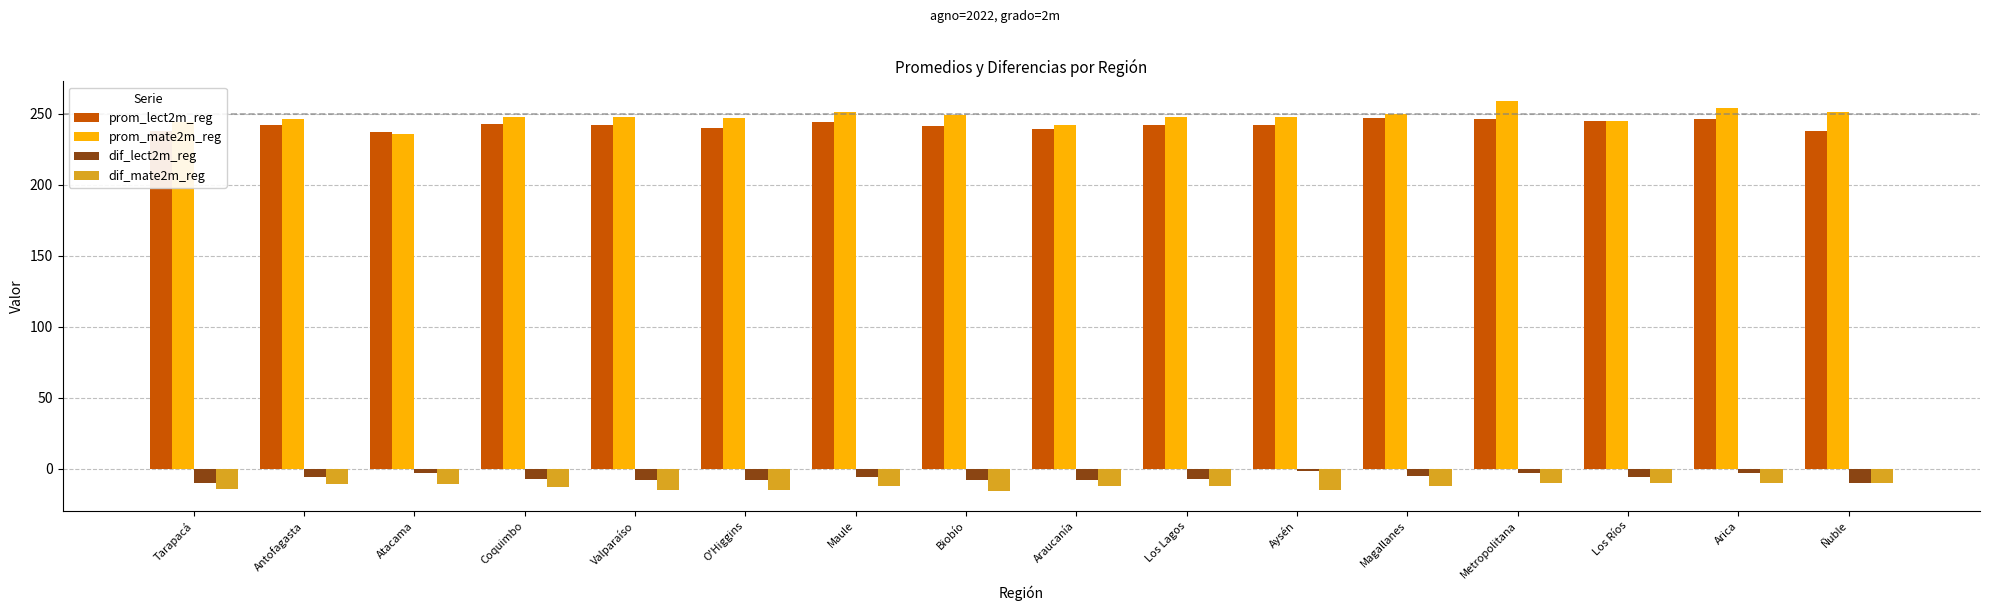

What is the highest value of the dif_lect2m_reg series?

-2